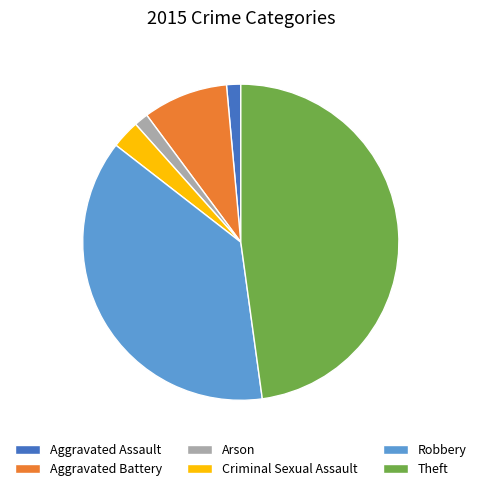

Which has a higher value, Theft or Criminal Sexual Assault?

Theft